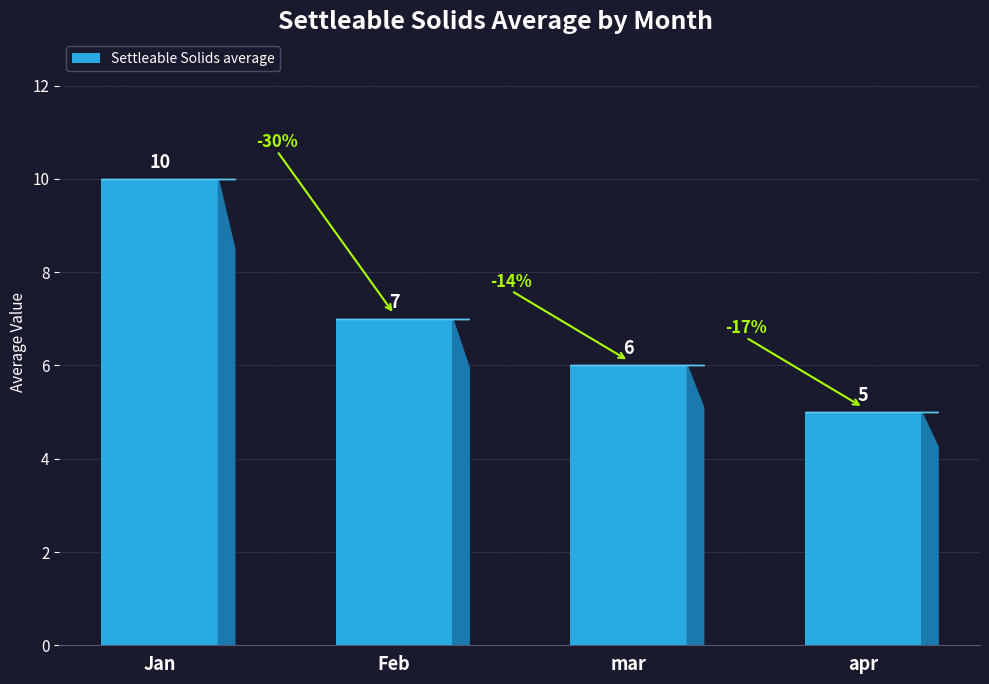

List the labels in order of value, smallest first.

apr, mar, Feb, Jan